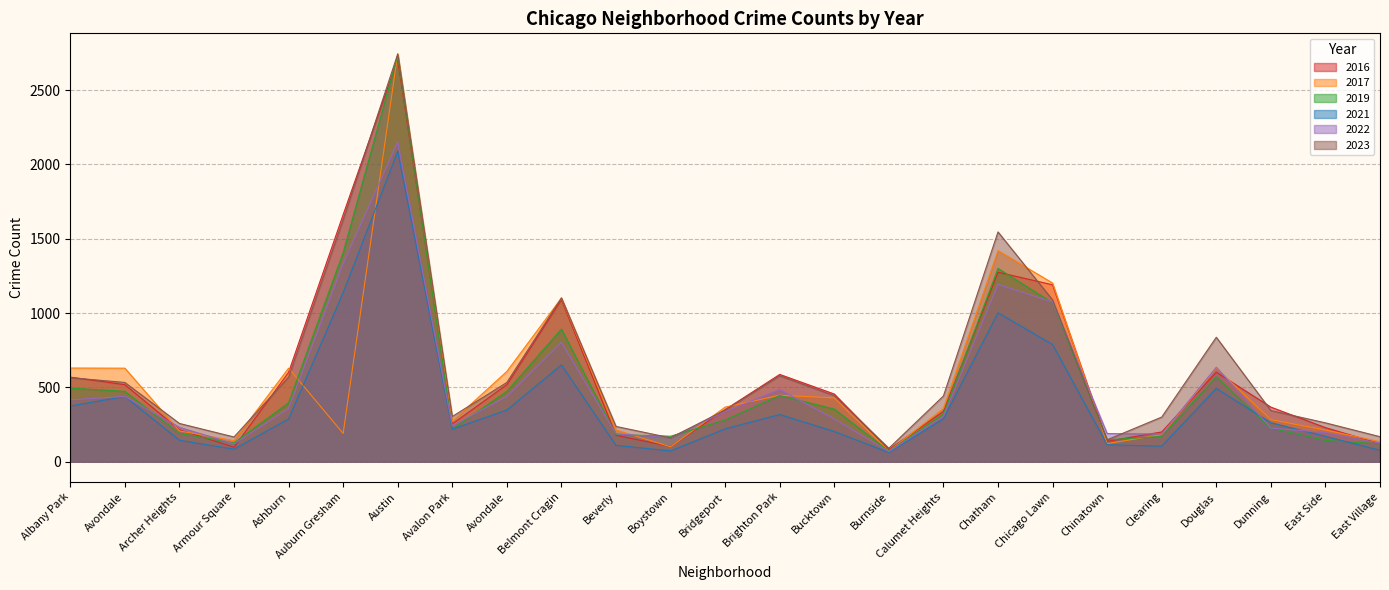

What is the difference between the maximum and minimum values in the 2017 series?

2674